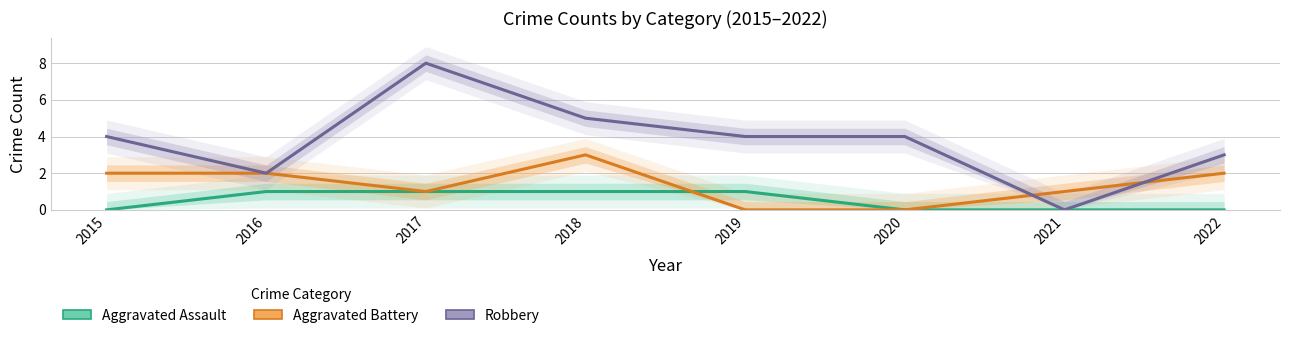

What are all the series names shown in the legend?

Aggravated Assault, Aggravated Battery, Robbery